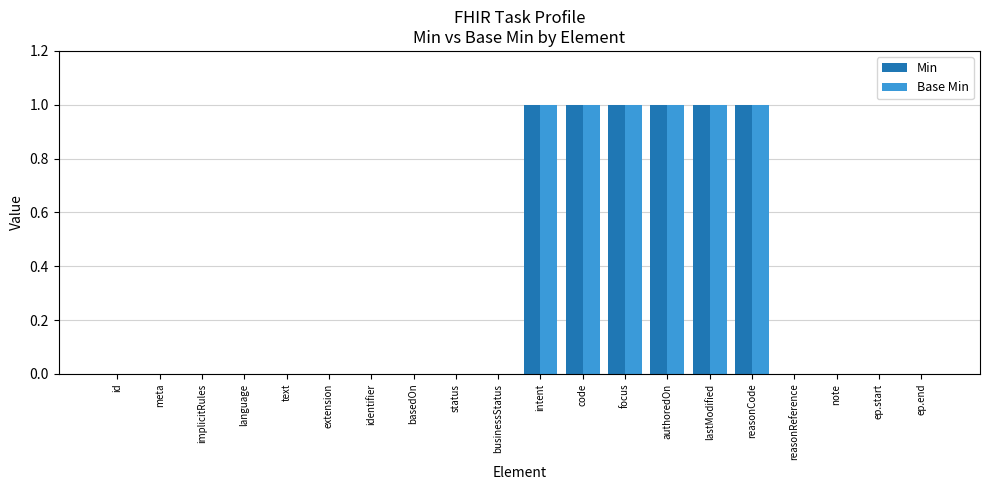

The value of Min at meta is 1. True or false?

False